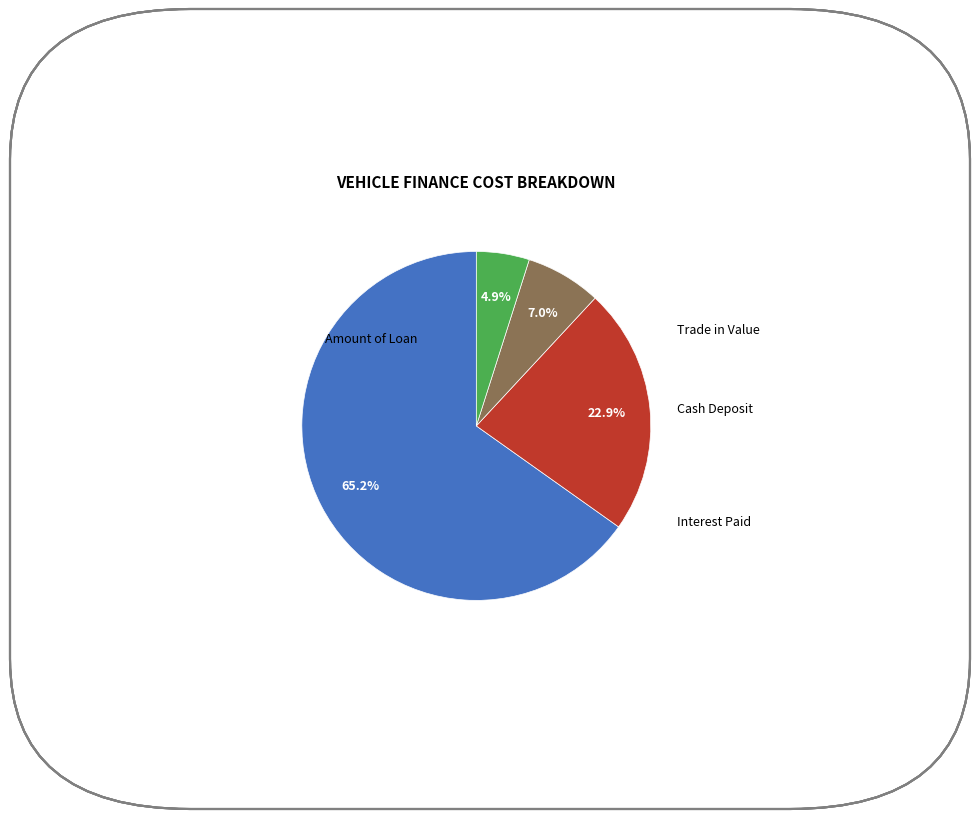

Is there a majority slice in this chart?

Yes